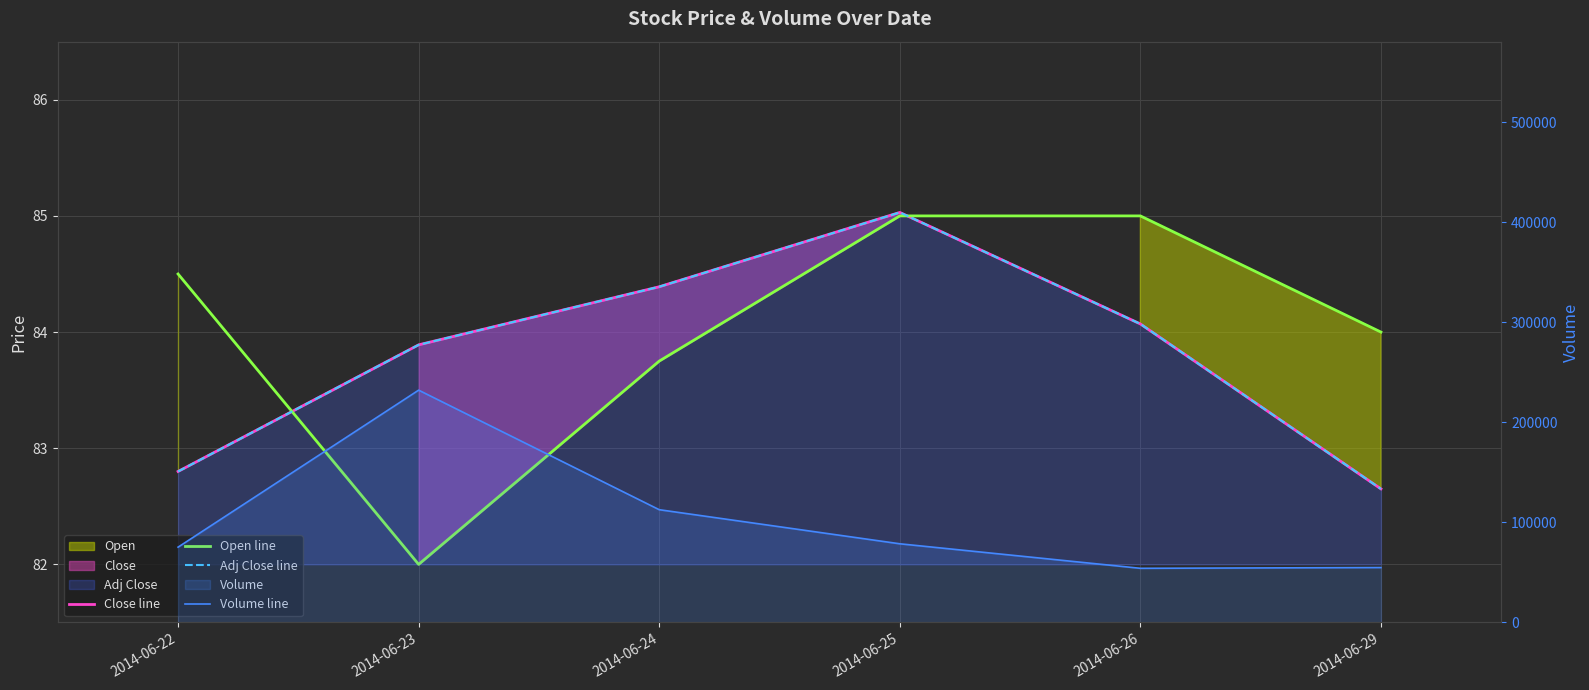

Where does the Volume line series first go above 78650?

2014-06-23